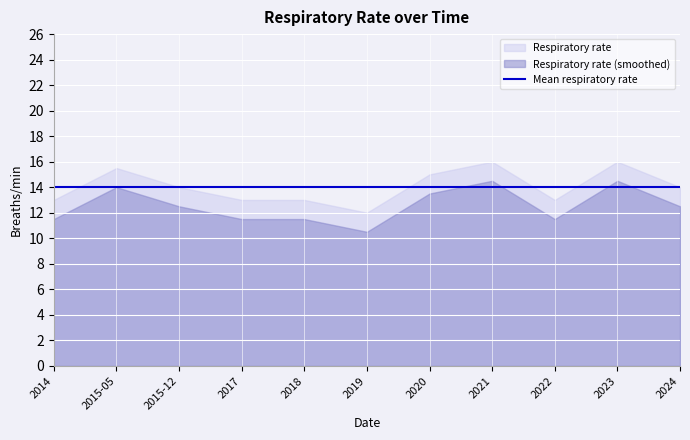

What is the sum of all values?

154.5